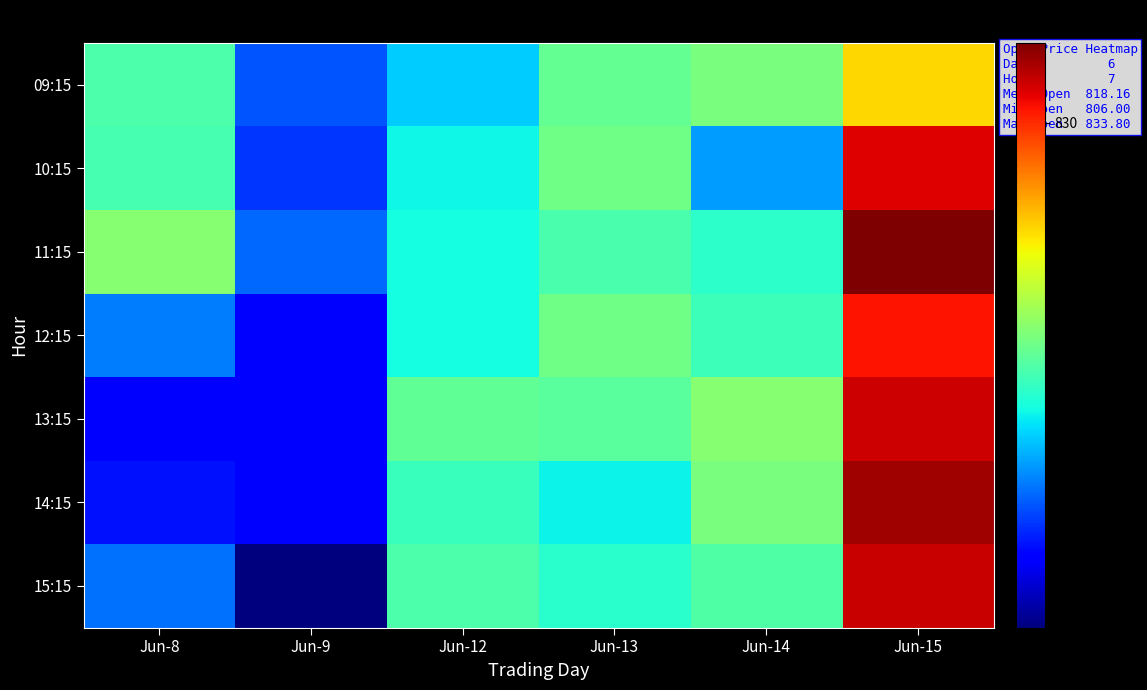

Which label corresponds to the largest value in the chart?

Jun-15